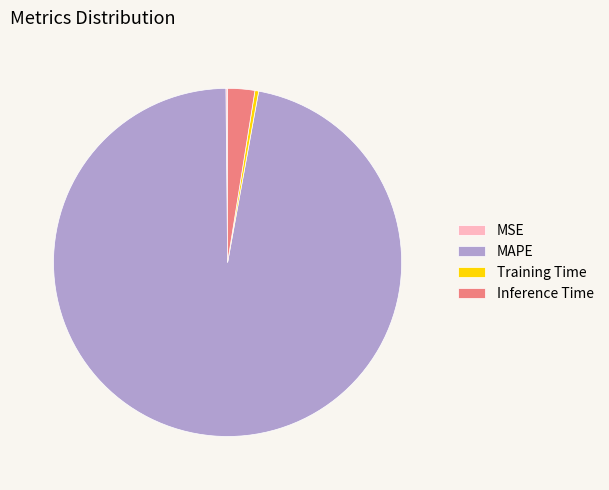

Which has a higher value, Inference Time or MAPE?

MAPE